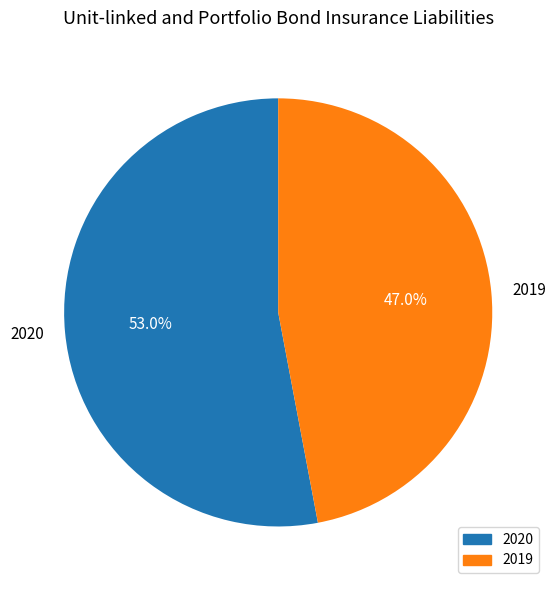

How many segments does this pie chart have?

2